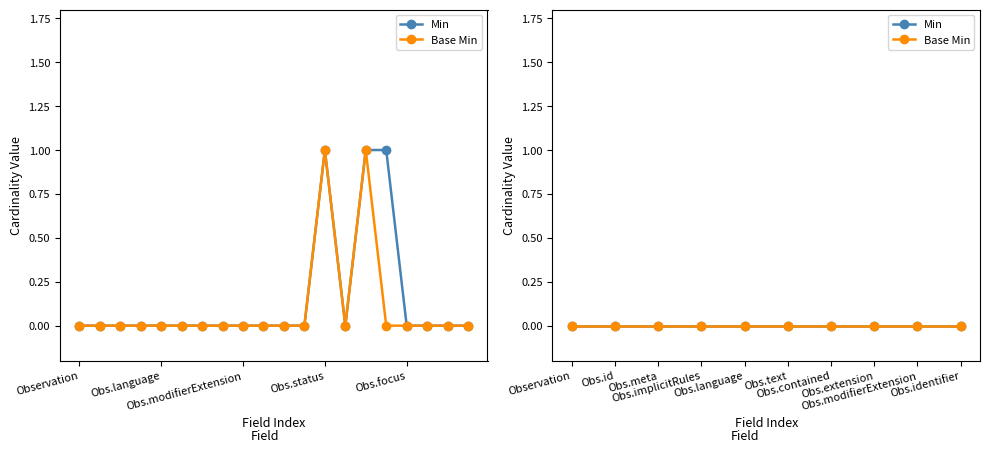

How many data points does each series have?

20